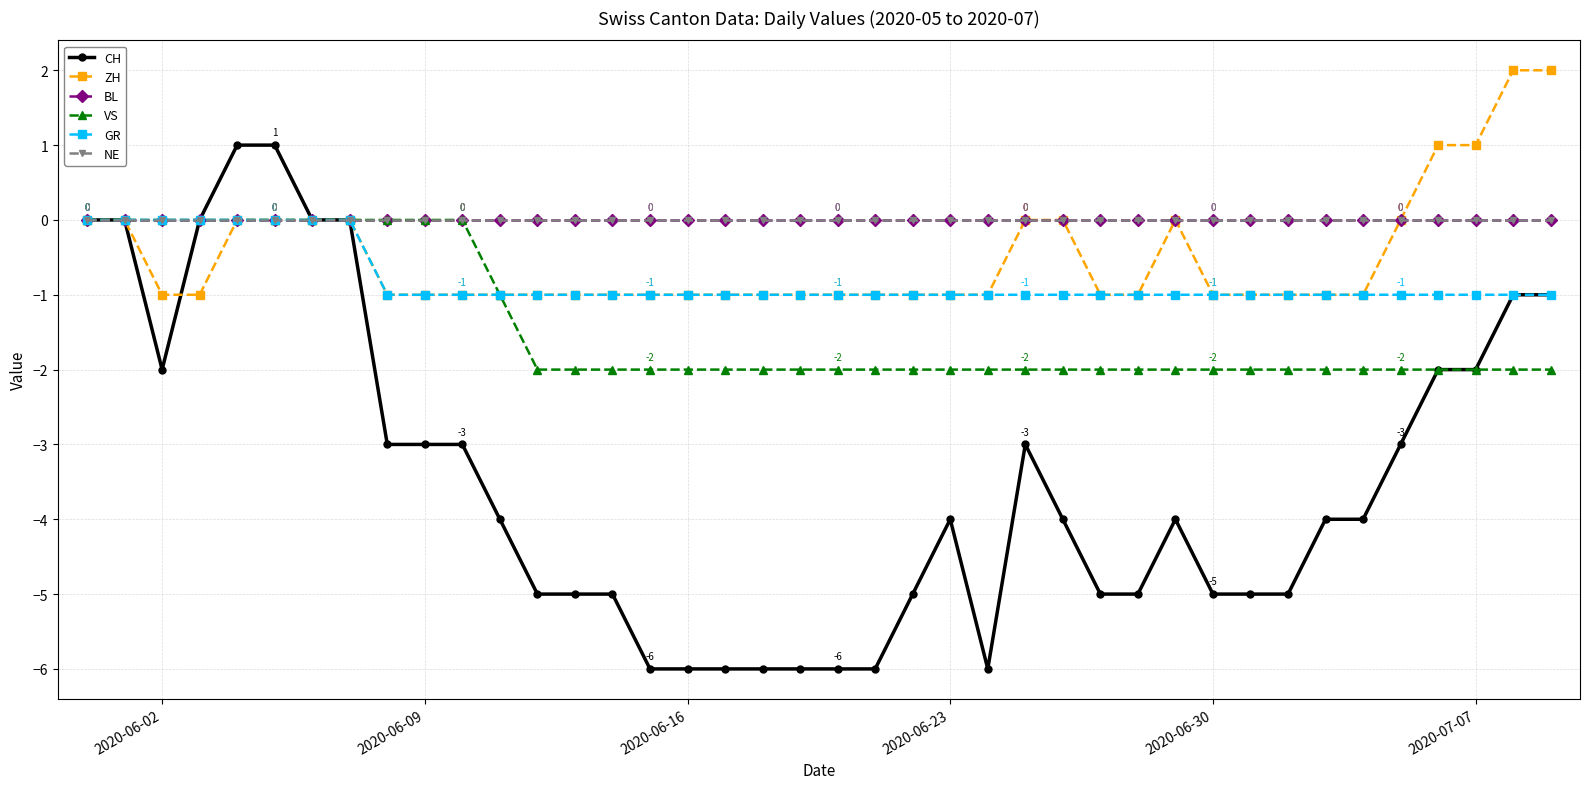

Where is the first local maximum for CH?

2020-06-23